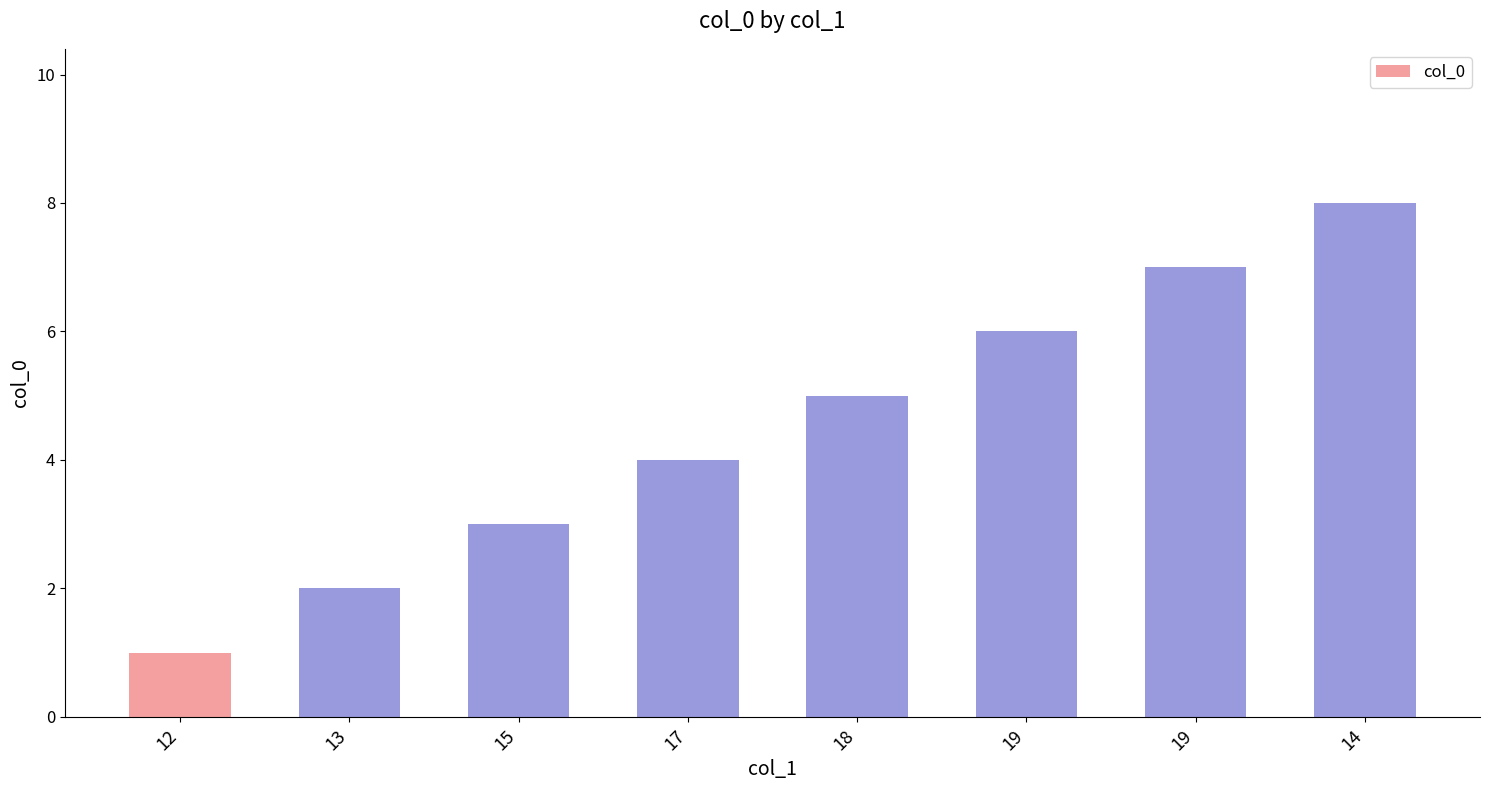

Reading left to right, list all the values displayed in this chart.

1	2	3	4	5	6	7	8